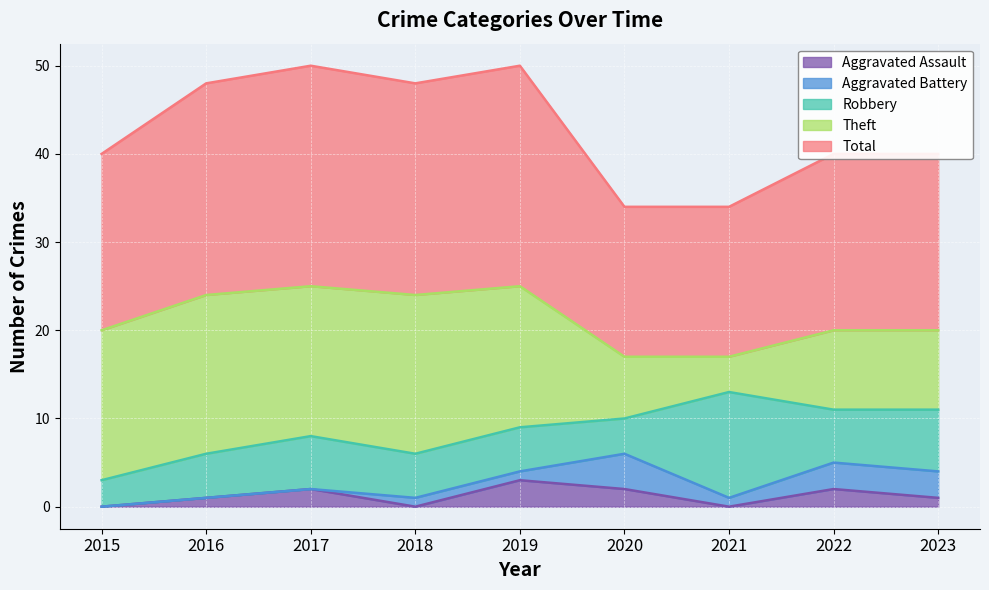

Does the chart display data point markers on the line(s)?

No